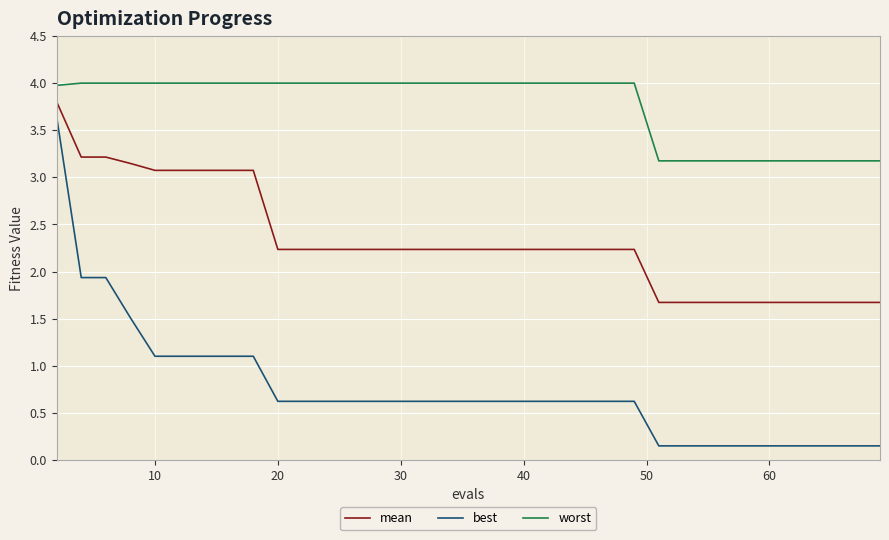

How many lines are shown in the chart?

3